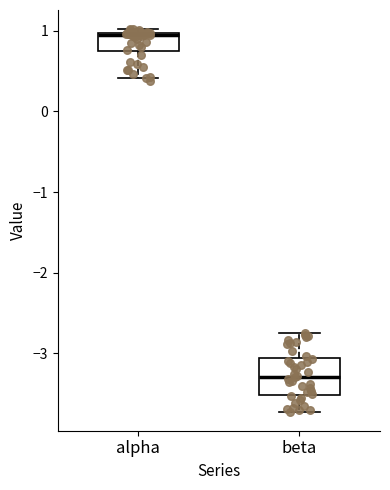

Comparing the boxes themselves (not the whiskers), which one is the tallest?

beta